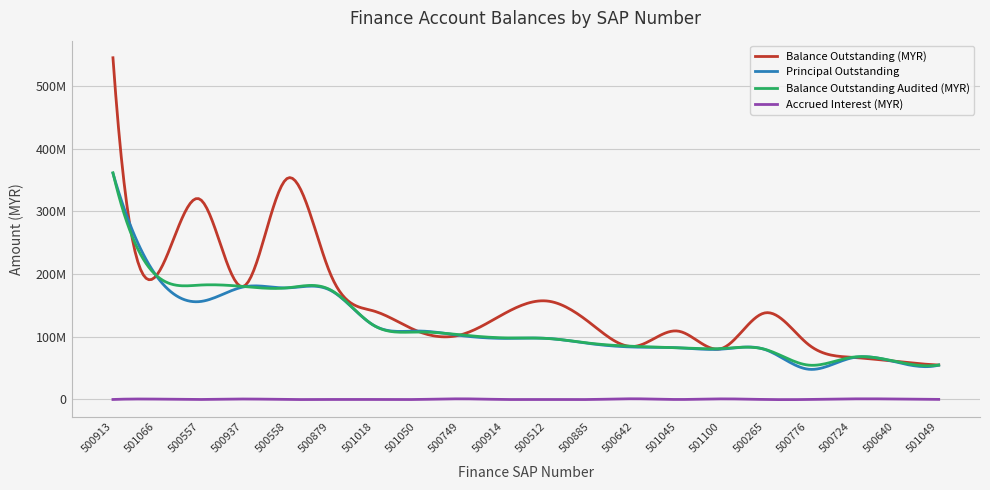

What are all the series names shown in the legend?

Balance Outstanding (MYR), Principal Outstanding, Balance Outstanding Audited (MYR), Accrued Interest (MYR)